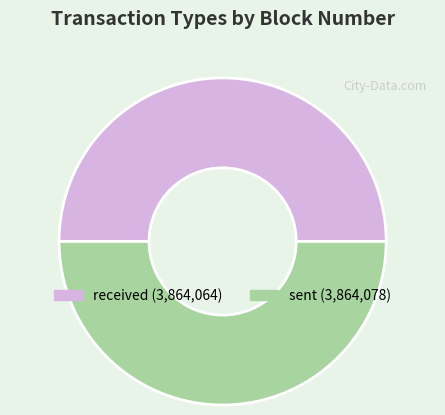

What is the ratio of the value at received to the value at sent?

1.0